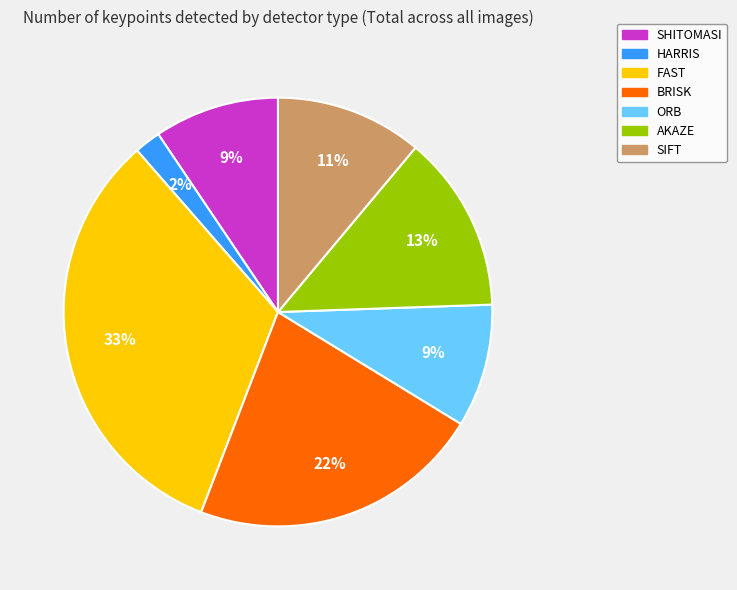

What is the largest slice in the pie chart?

FAST